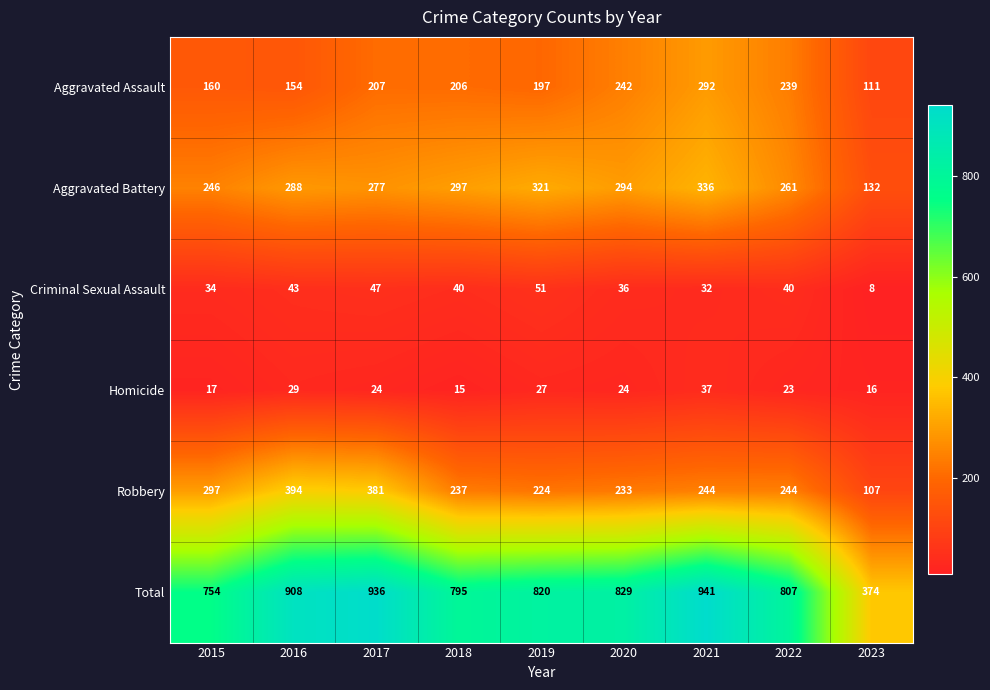

What is the smallest value displayed?

8